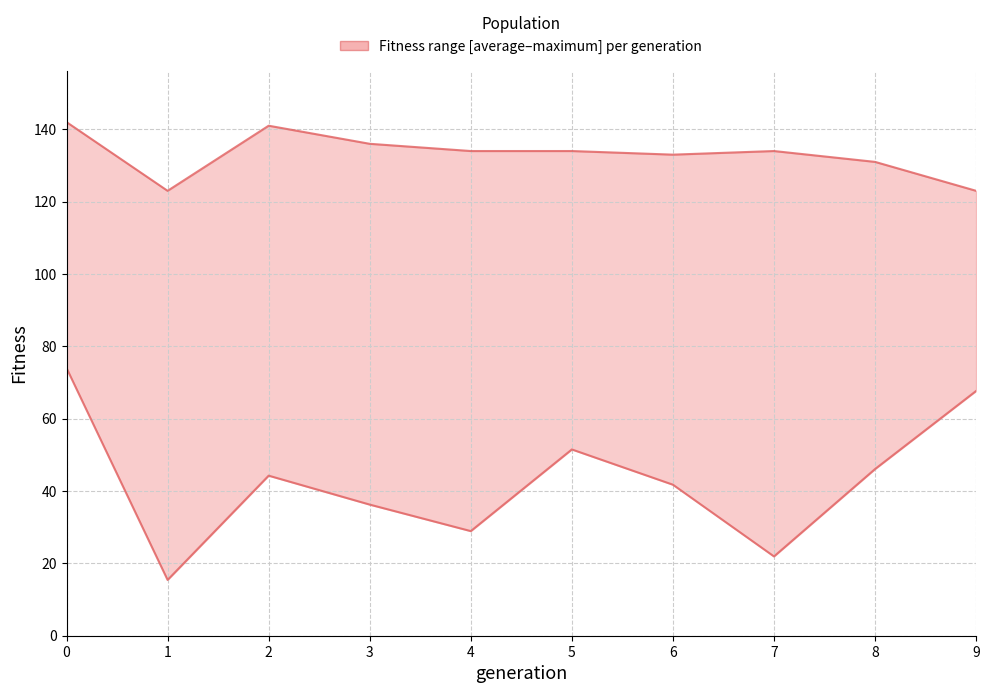

What is the total value across all series at 0?

216.0